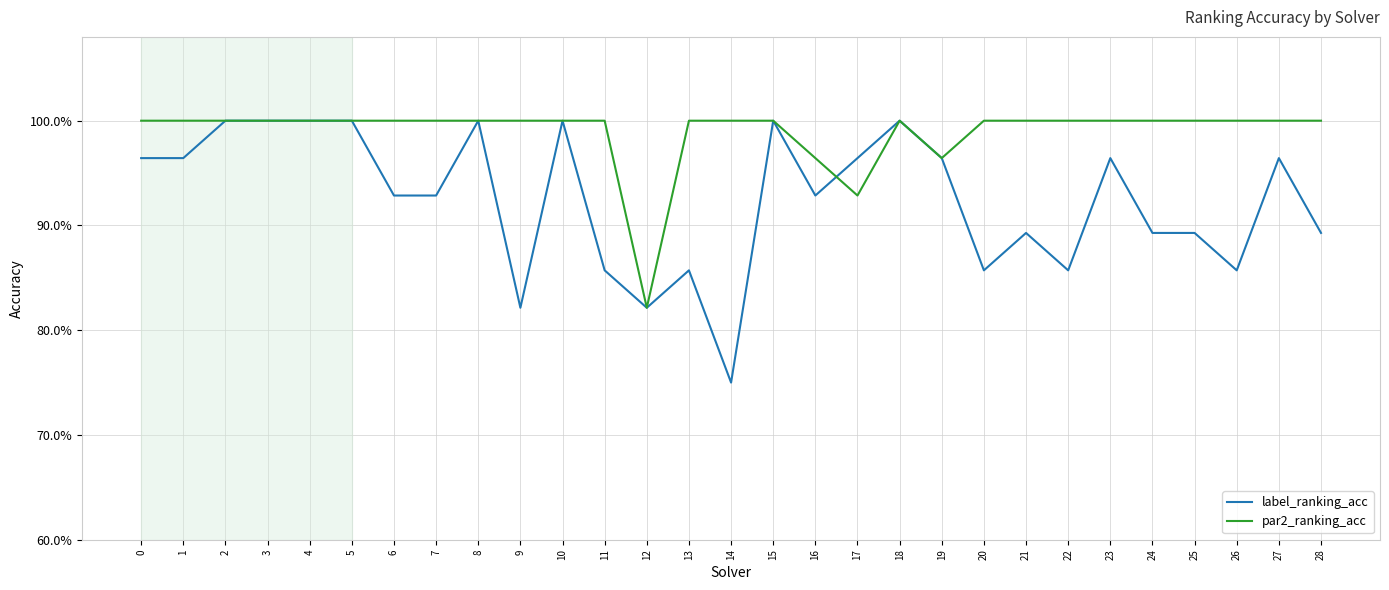

At how many categories does at least one series exceed 0?

29